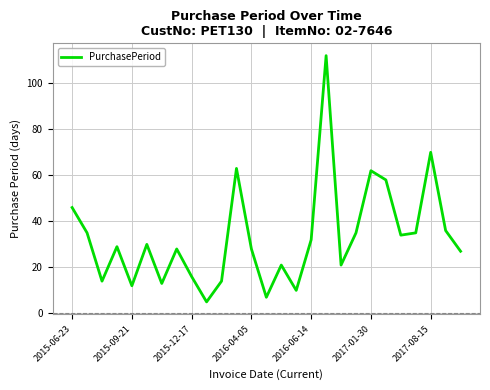

Is this an area chart (filled region under the line)?

No